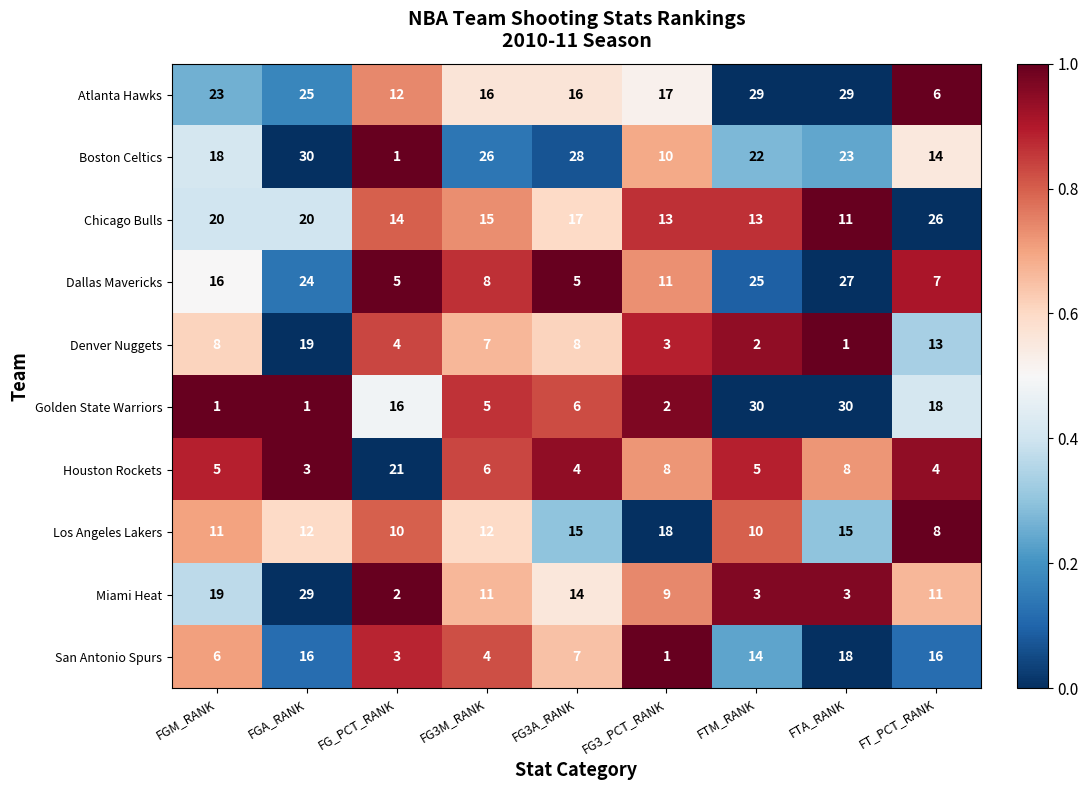

Rank the series at FT_PCT_RANK from lowest to highest value.

Houston Rockets, Atlanta Hawks, Dallas Mavericks, Los Angeles Lakers, Miami Heat, Denver Nuggets, Boston Celtics, San Antonio Spurs, Golden State Warriors, Chicago Bulls